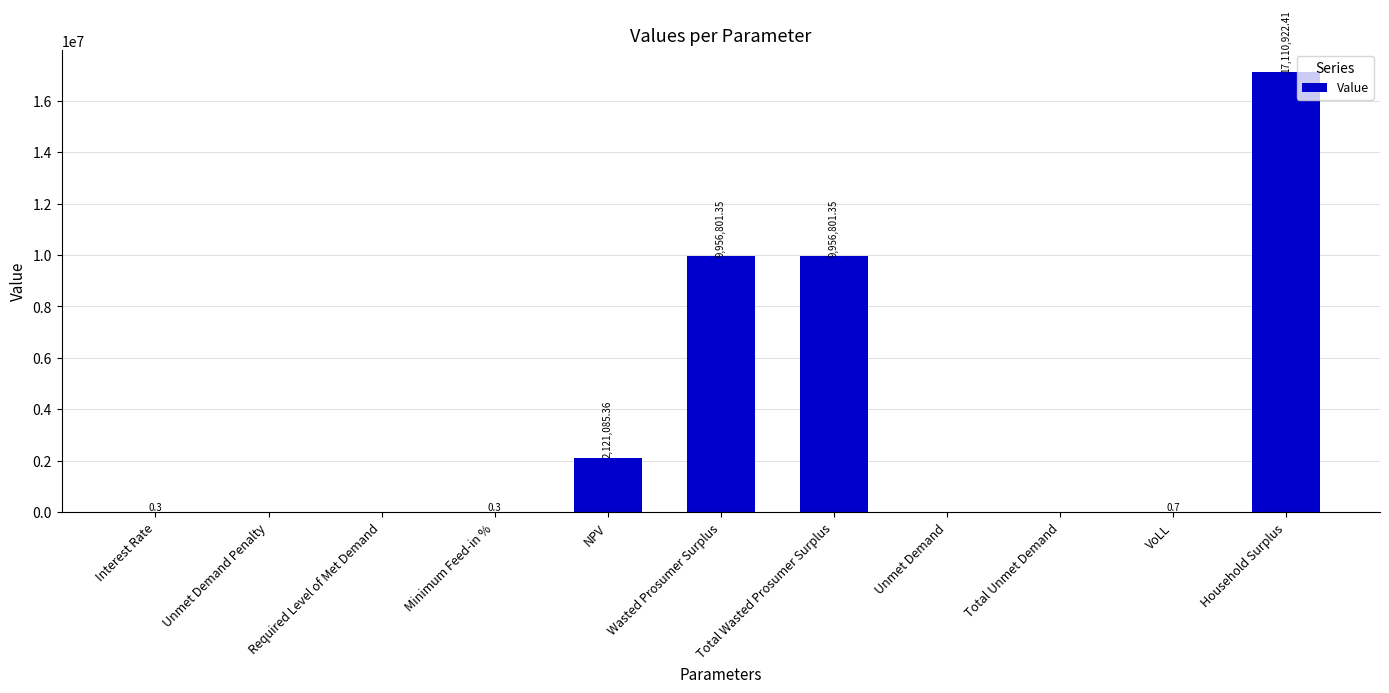

What is the approximate value at Total Wasted Prosumer Surplus?

9956801.4